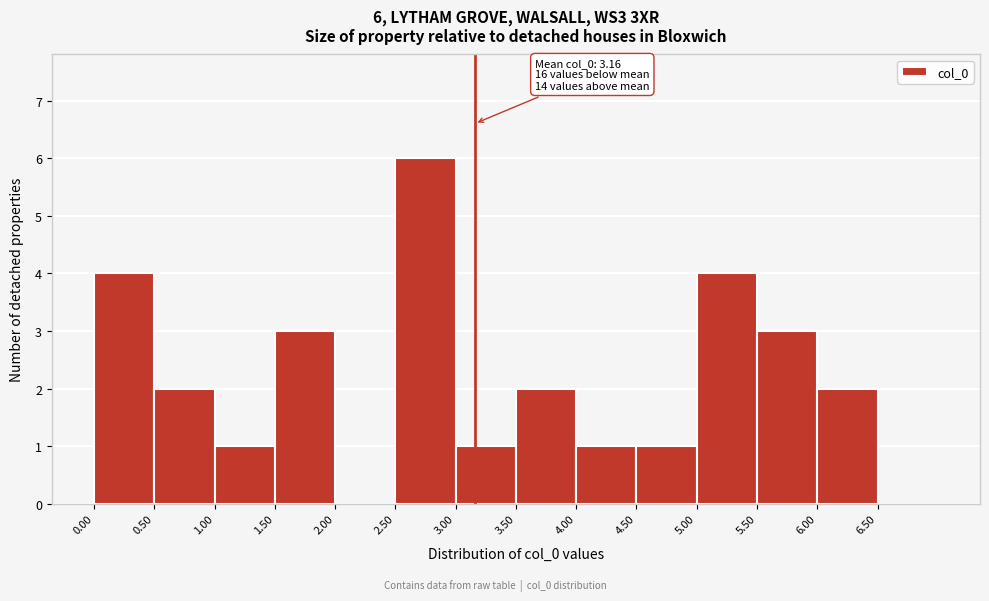

Which range on the x-axis has the tallest bar?

2.5 to 3.0